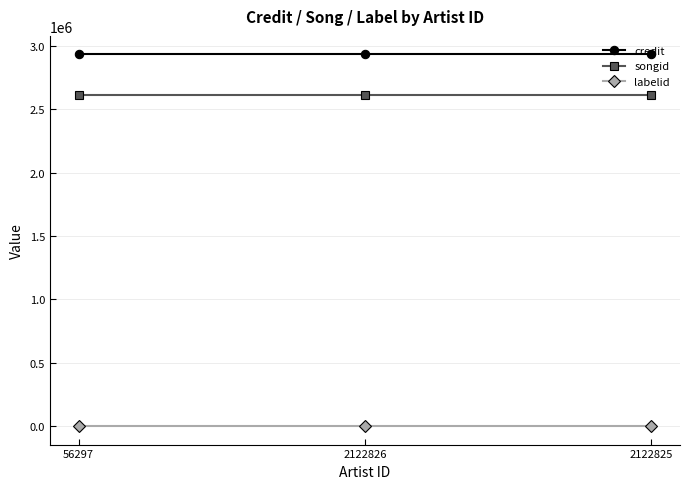

What is the label of the 2nd point from the left?

2122826